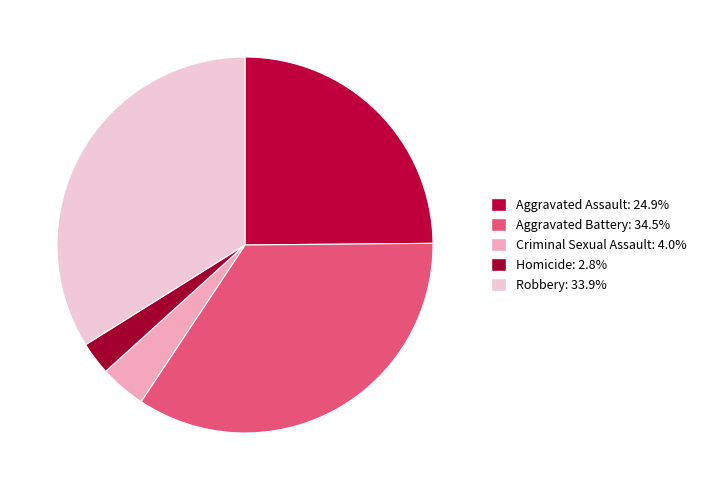

To the nearest percent, what is the average slice percentage?

20%